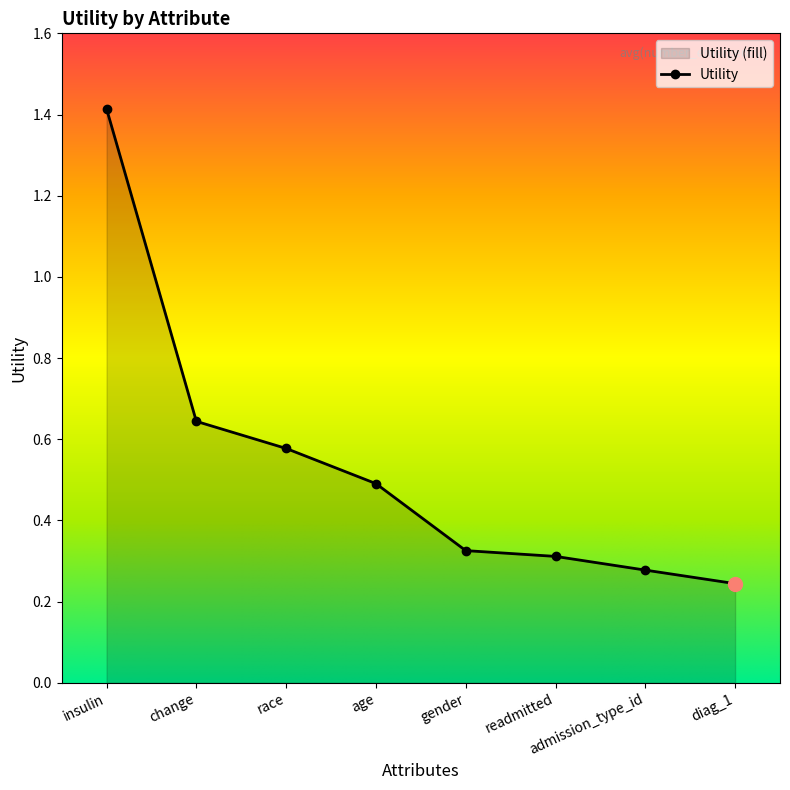

Between diag_1 and race, which is larger?

race